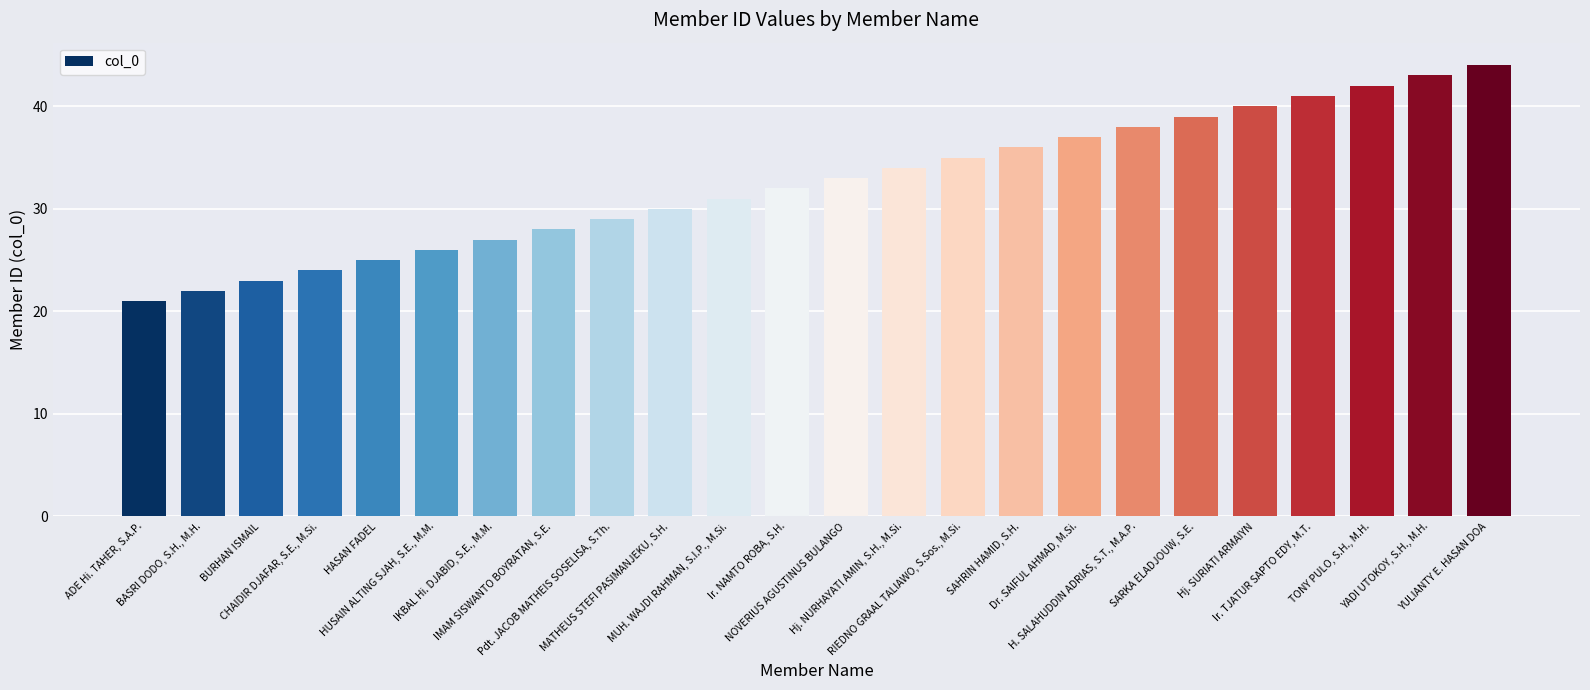

Rank the categories by value from lowest to highest.

ADE Hi. TAHER, S.A.P., BASRI DODO, S.H., M.H., BURHAN ISMAIL, CHAIDIR DJAFAR, S.E., M.Si., HASAN FADEL, HUSAIN ALTING SJAH, S.E., M.M., IKBAL Hi. DJABID, S.E., M.M., IMAM SISWANTO BOYRATAN, S.E., Pdt. JACOB MATHEIS SOSELISA, S.Th., MATHEUS STEFI PASIMANJEKU, S.H., MUH. WAJDI RAHMAN, S.I.P., M.Si., Ir. NAMTO ROBA, S.H., NOVERIUS AGUSTINUS BULANGO, Hj. NURHAYATI AMIN, S.H., M.Si., RIEDNO GRAAL TALIAWO, S.Sos., M.Si., SAHRIN HAMID, S.H., Dr. SAIFUL AHMAD, M.Si., H. SALAHUDDIN ADRIAS, S.T., M.A.P., SARKA ELADJOUW, S.E., Hj. SURIATI ARMAIYN, Ir. TJATUR SAPTO EDY, M.T., TONY PULO, S.H., M.H., YADI UTOKOY, S.H., M.H., YULIANTY E. HASAN DOA